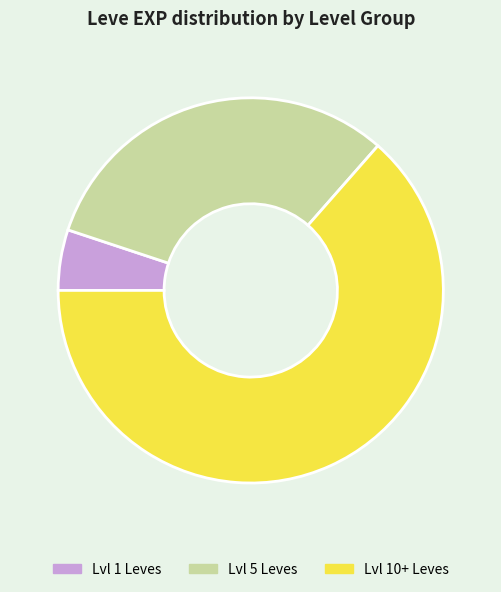

How many slices are in this pie chart?

3